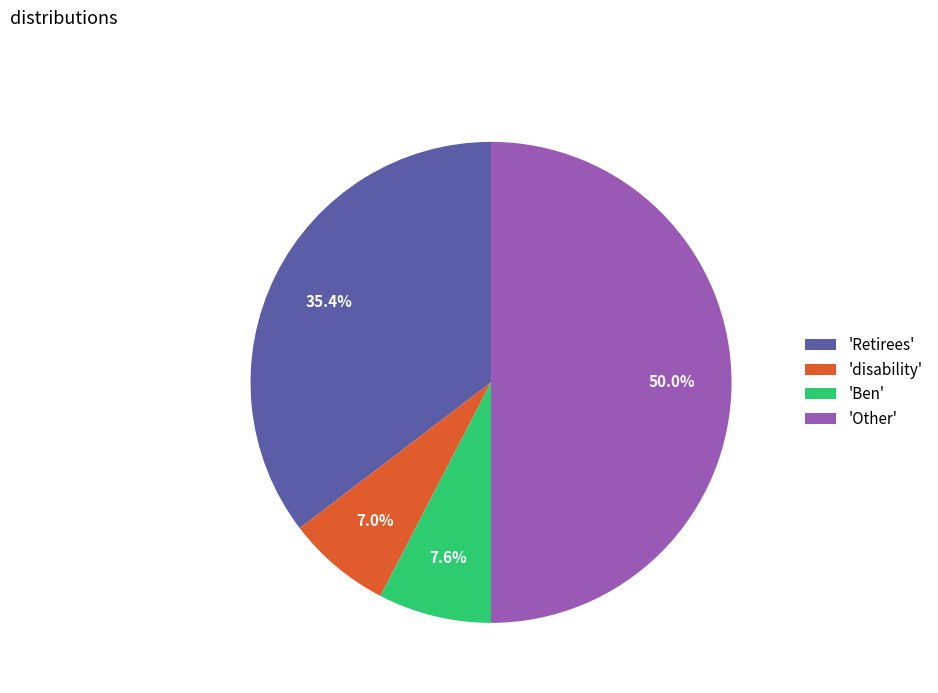

Between 'disability' and 'Retirees', which is larger?

'Retirees'